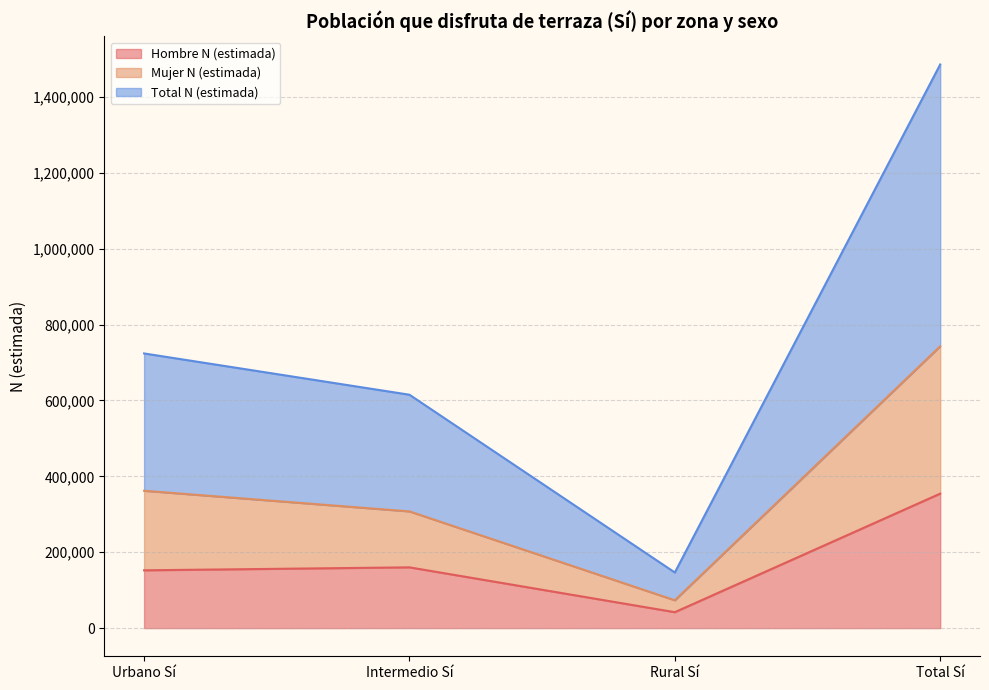

The value of Hombre N (estimada) at Total Sí is 221264. True or false?

False